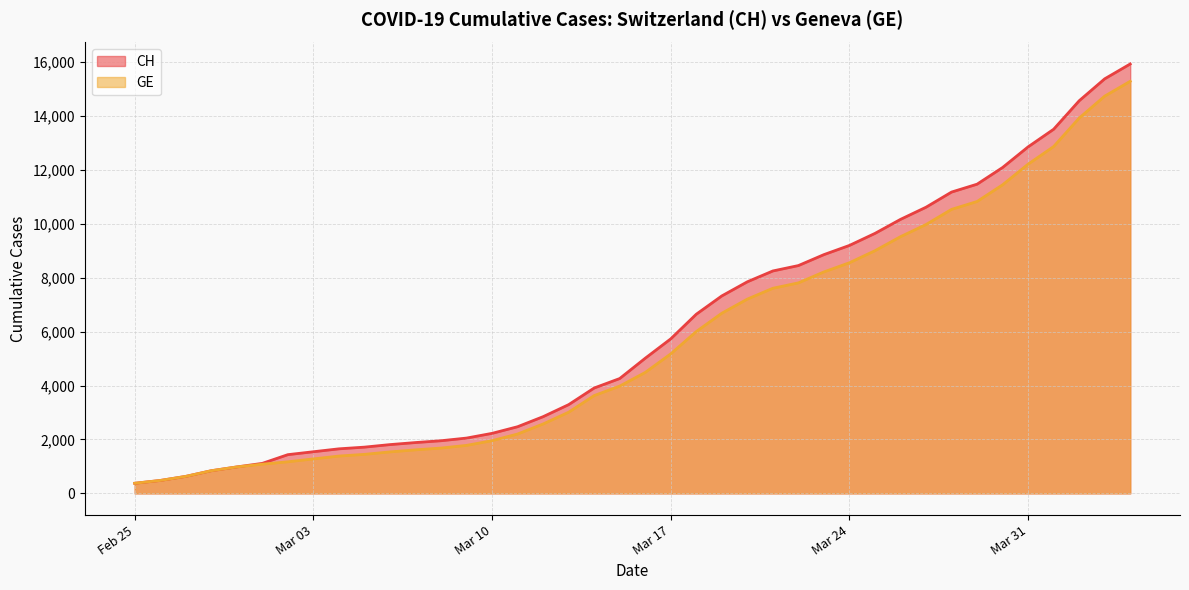

How many values in the CH series are below 5012?

20